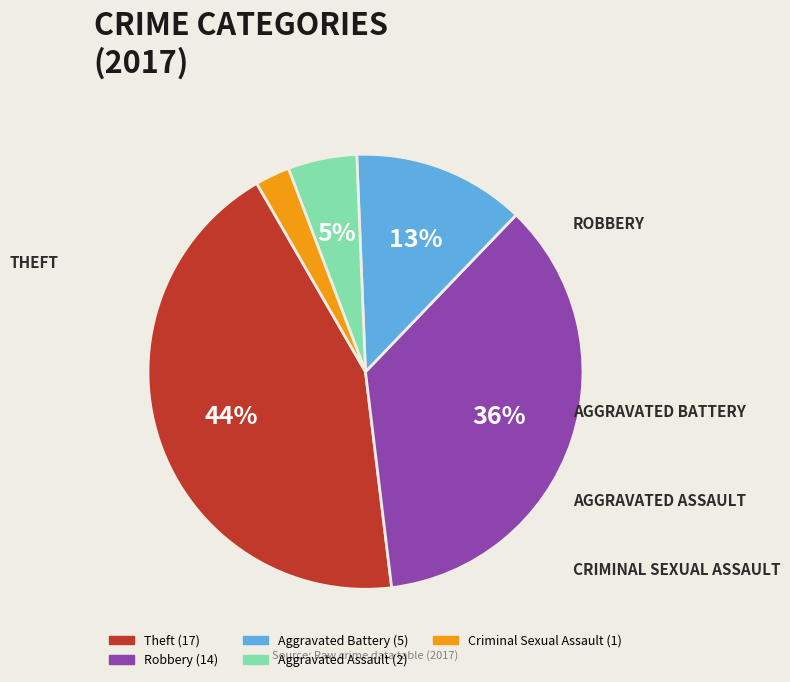

Does Criminal Sexual Assault represent more than half of the total?

No